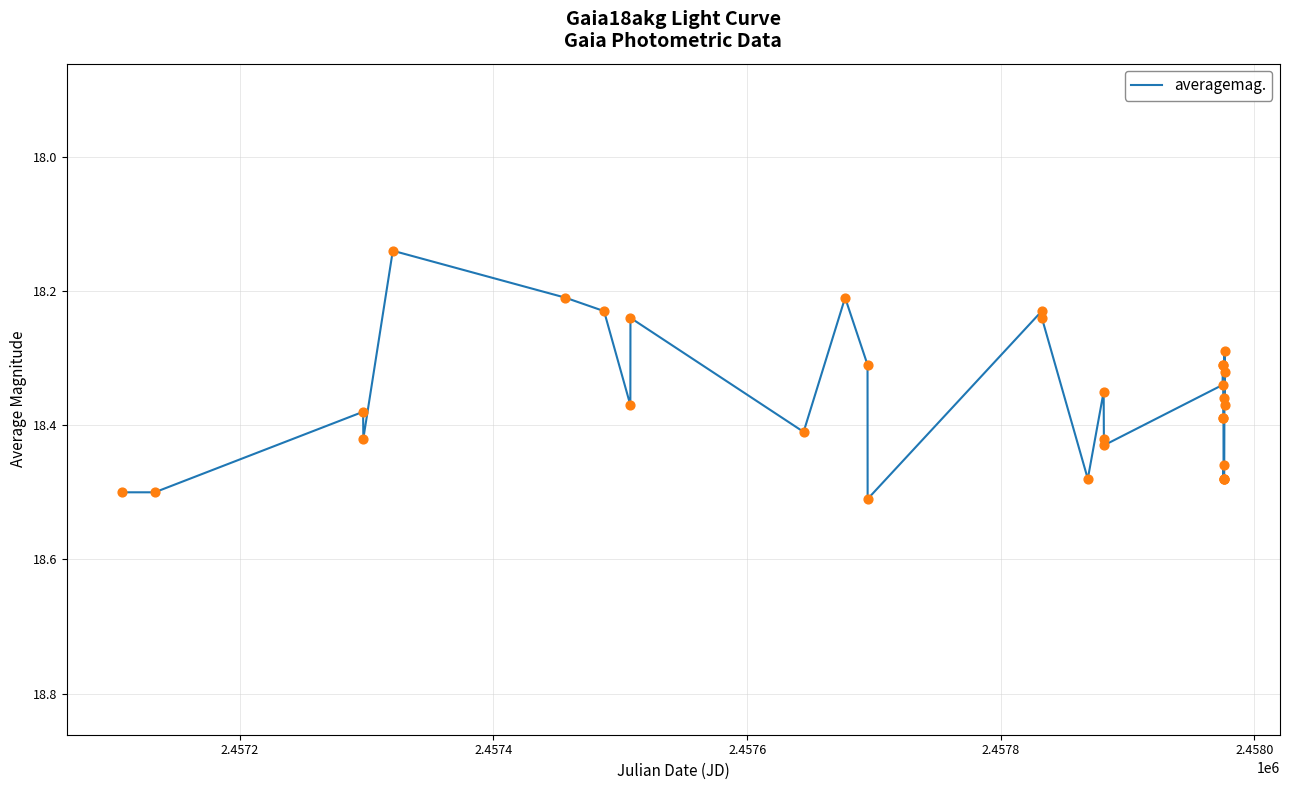

What is the difference between the maximum and minimum values?

0.4